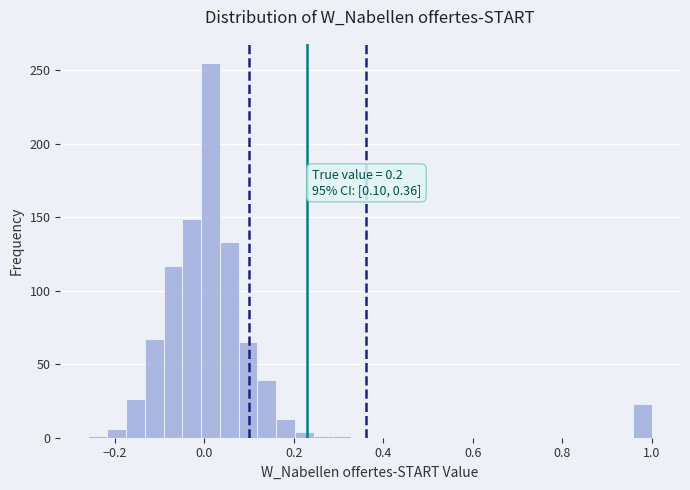

Read against the x-axis, roughly where is the centre of the tallest bar?

0.02